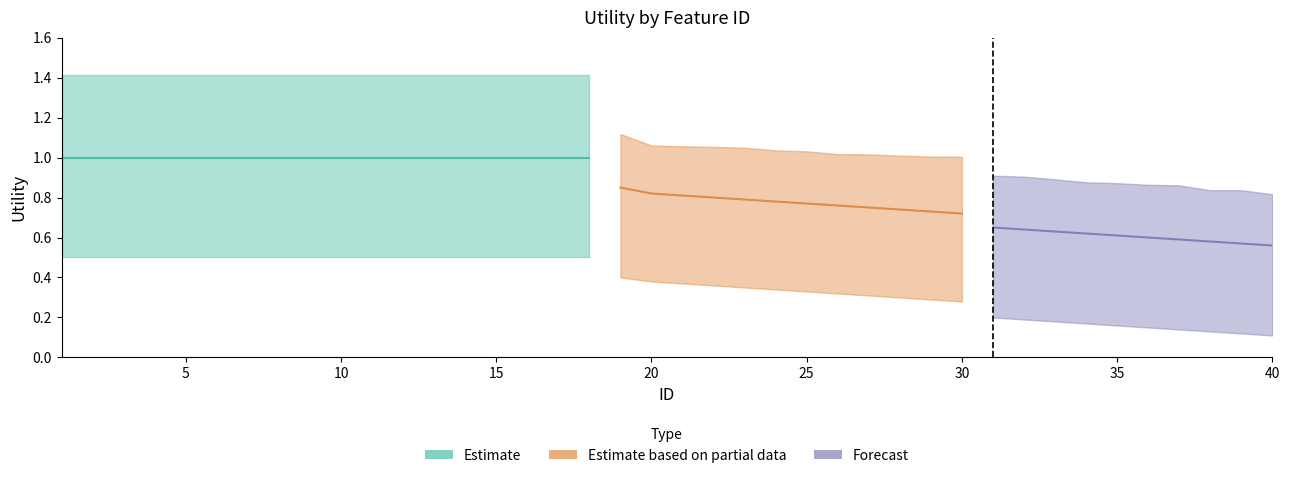

At which category is the sum across all series the highest?

1